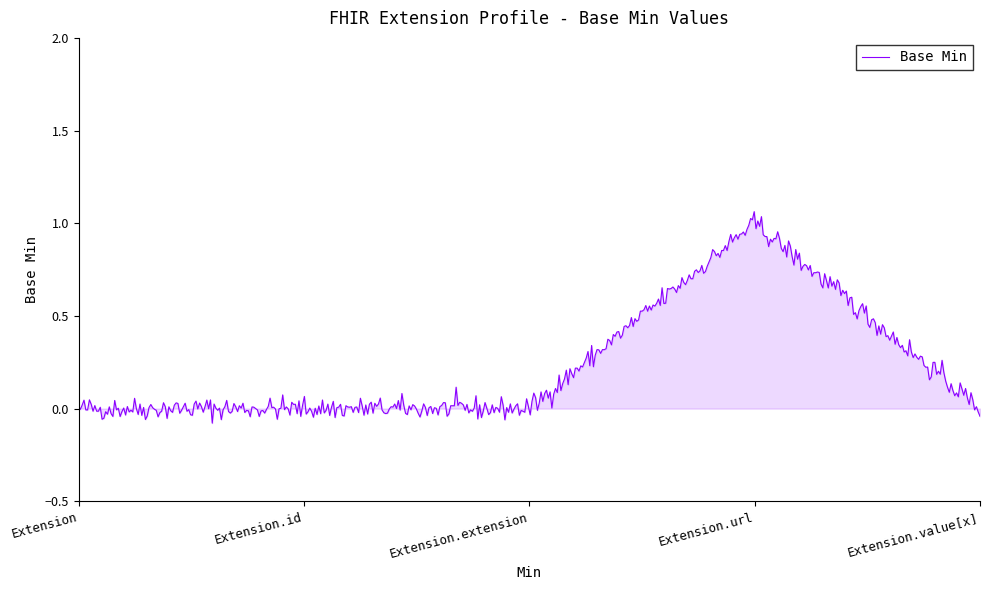

True or false: there are more than 1 points higher than both neighbors.

True